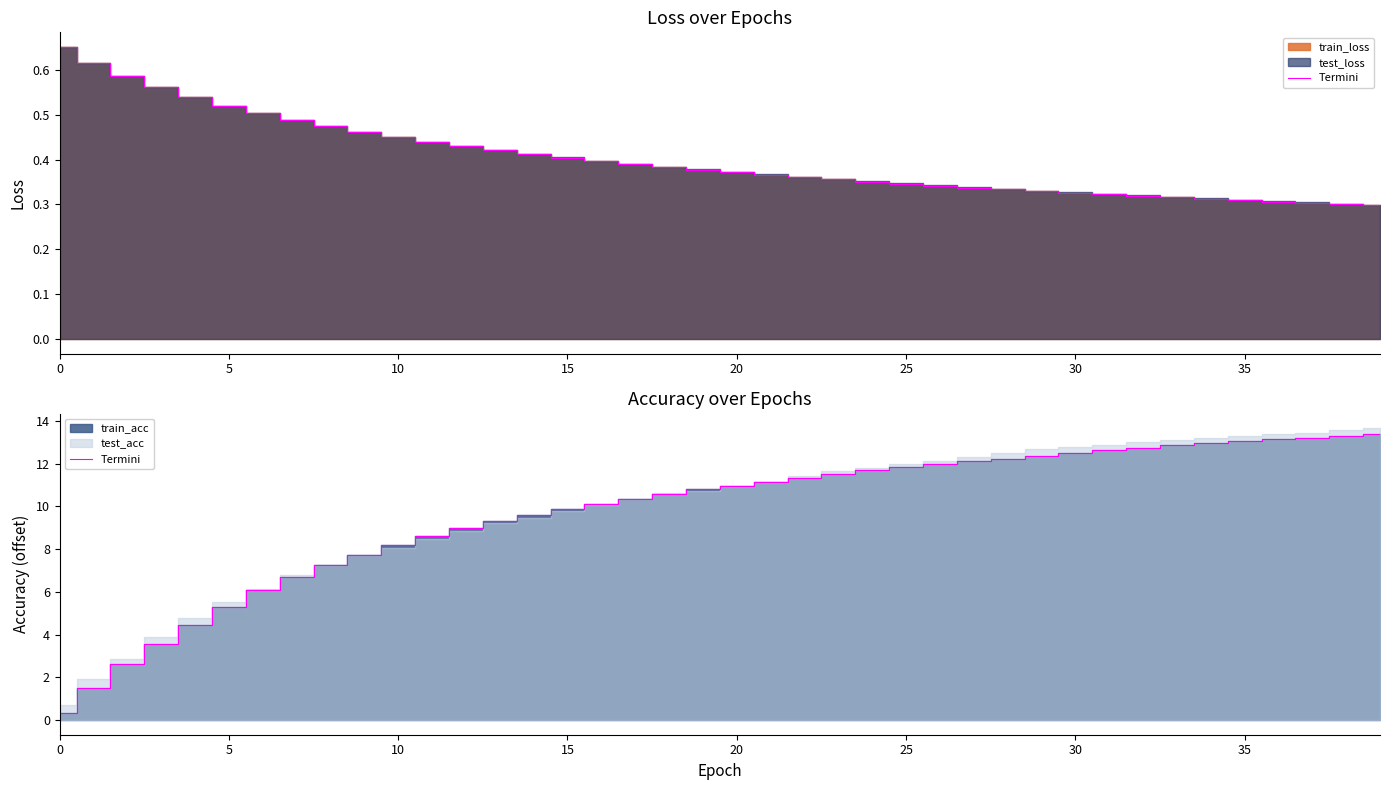

How many data points are less than 10?

16